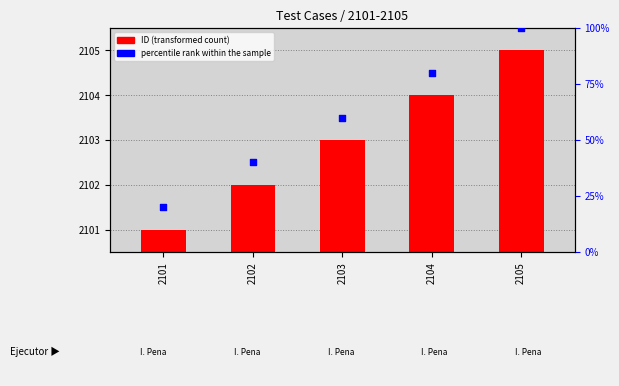

Which series has the widest spread of Y values?

percentile rank within the sample